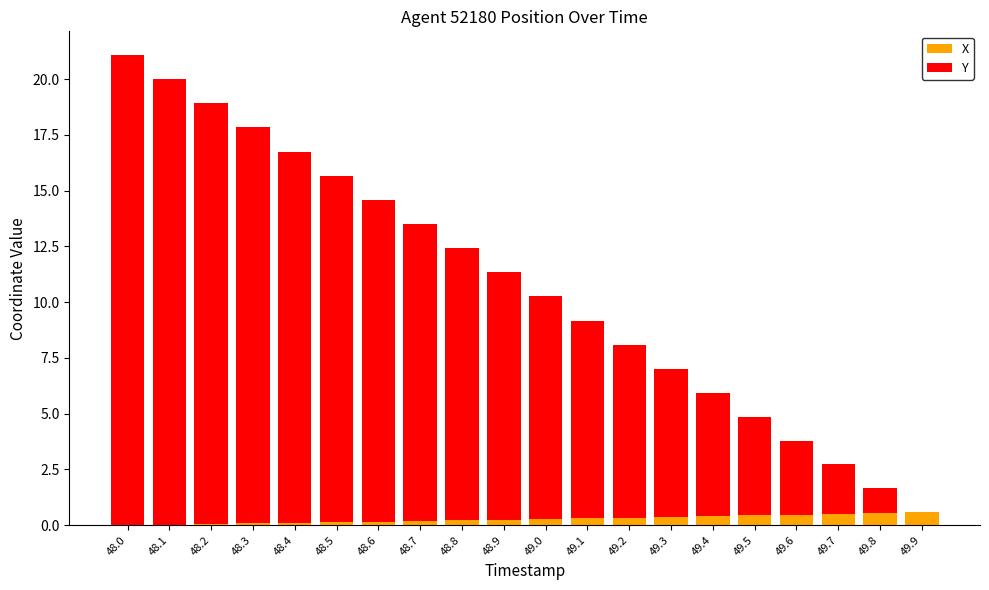

The X series shows 0.0 at 48.2. True or false?

True